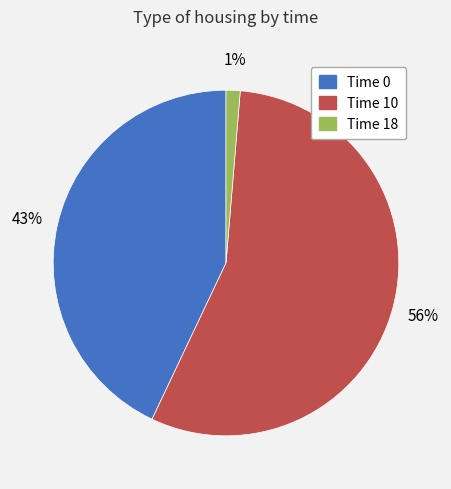

Is the sum of Time 18 and Time 0 greater than half?

No